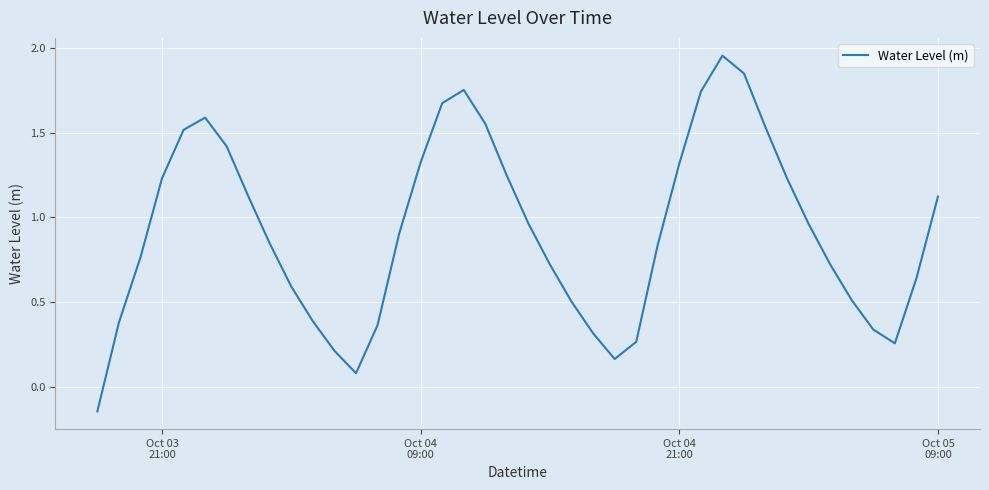

What is the difference between the maximum and minimum values?

2.1